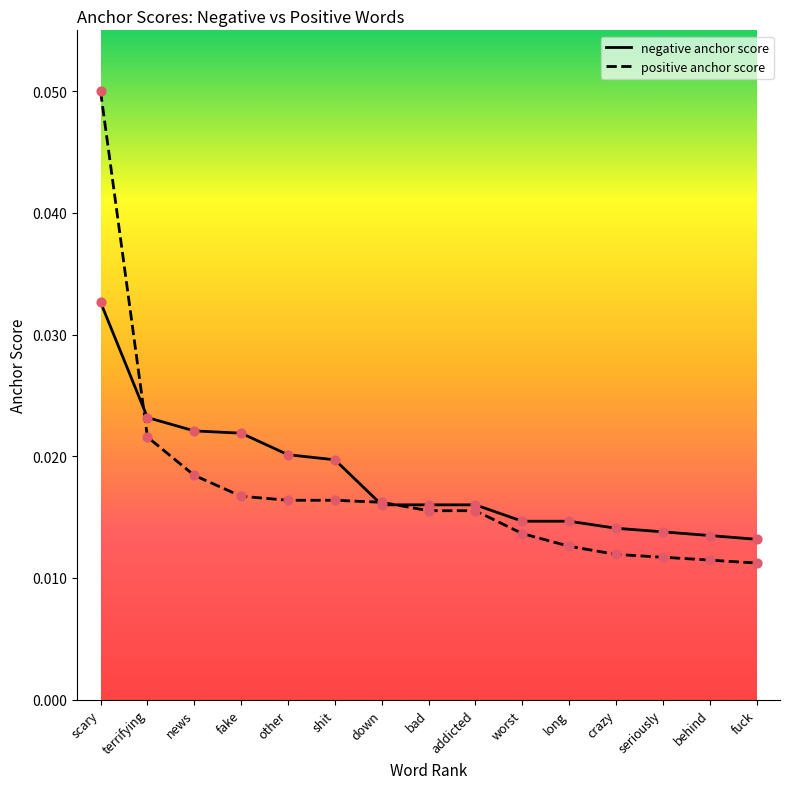

At which category is the sum across all series the highest?

scary